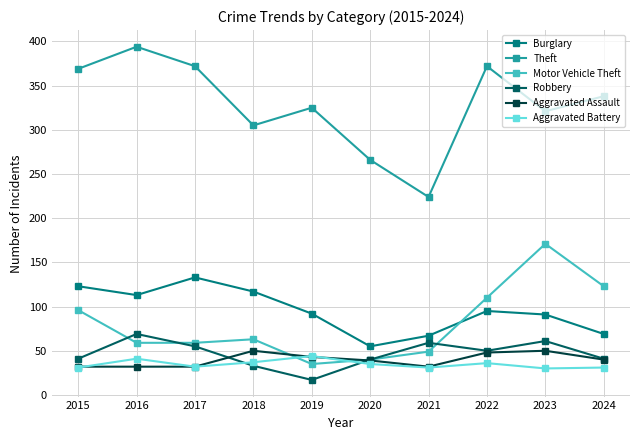

Which series has the largest range (max minus min)?

Theft